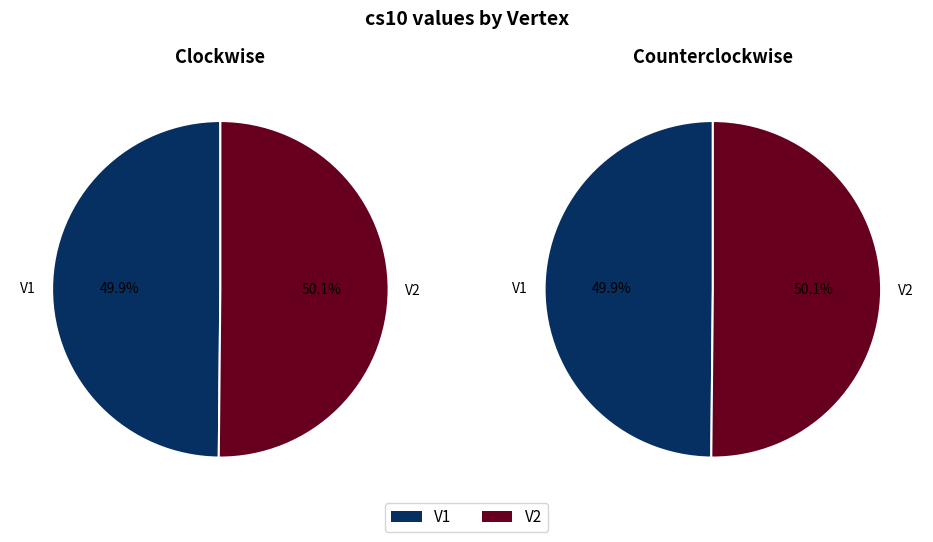

Does V2 represent more than half of the total?

Yes